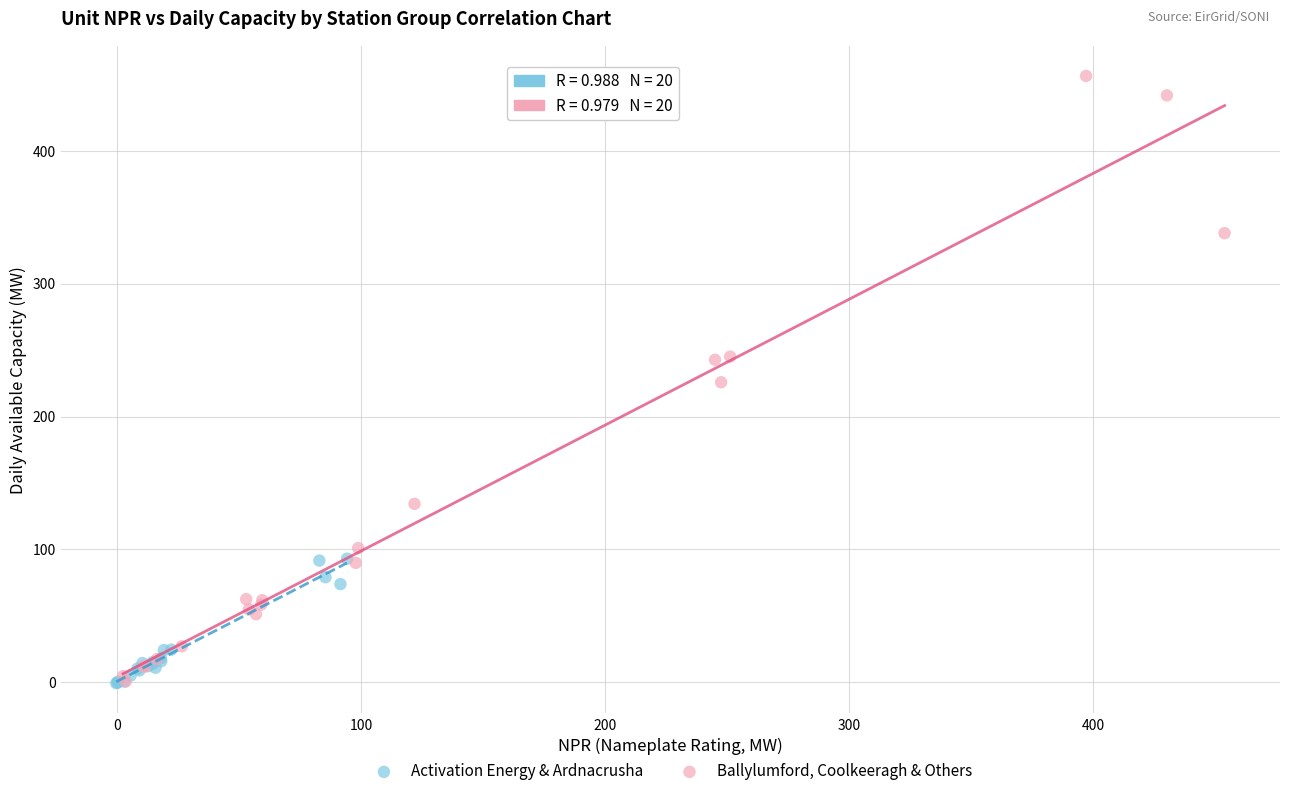

Which series has the widest spread of Y values?

Ballylumford, Coolkeeragh & Others